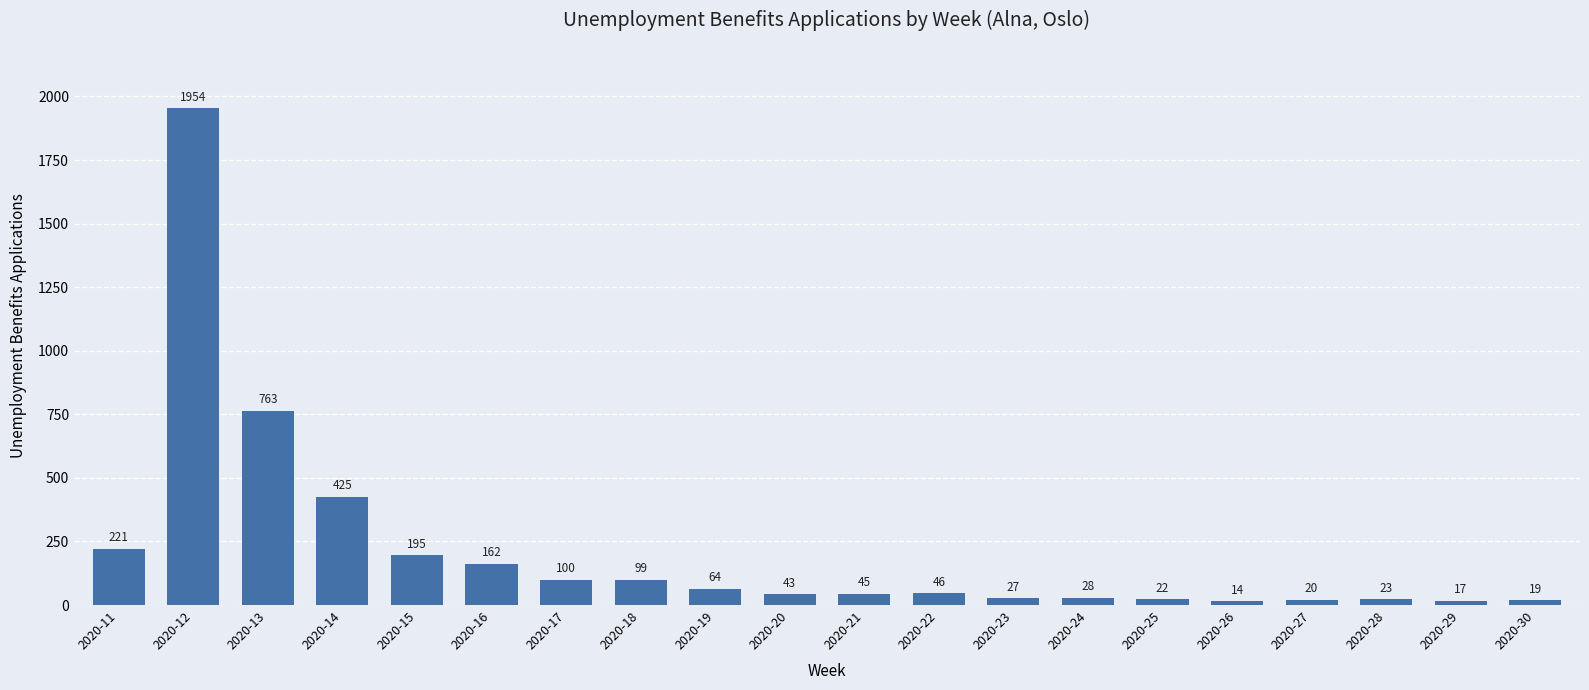

What is the change in value from 2020-13 to 2020-19?

-699